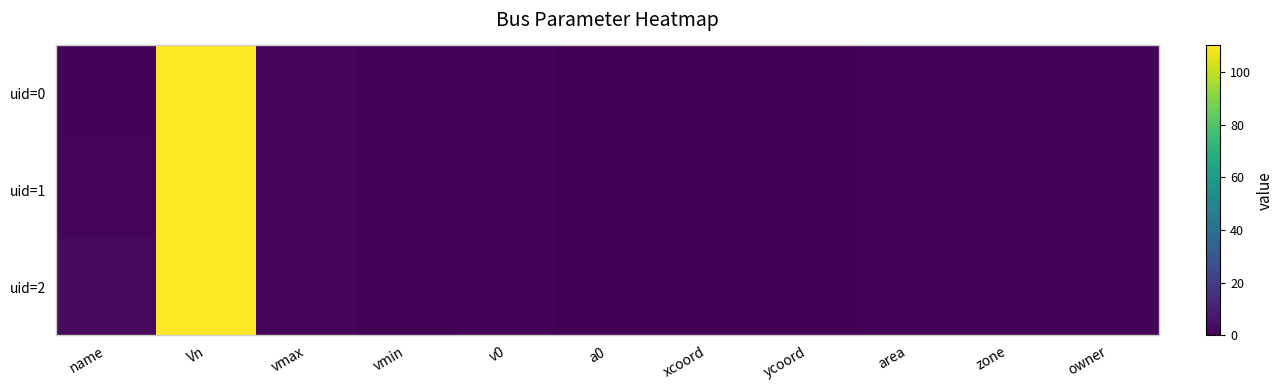

Rank the series by their average value, from lowest to highest.

uid=0, uid=1, uid=2